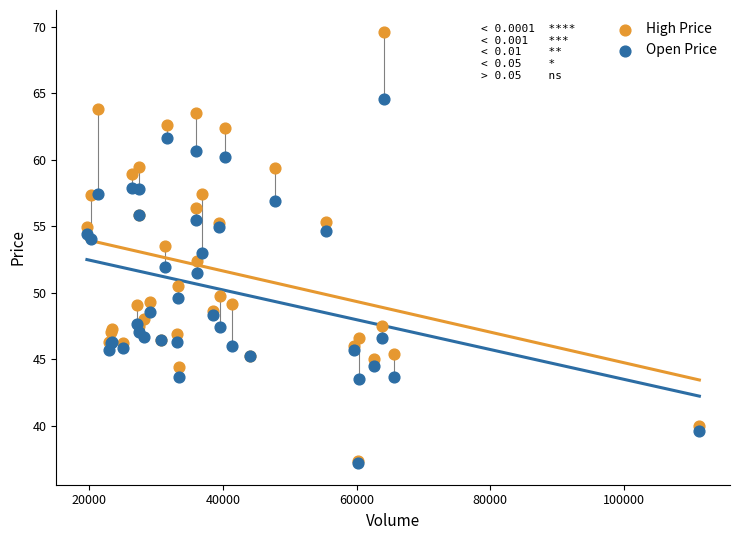

What are all the series names shown in the legend?

High Price, Open Price